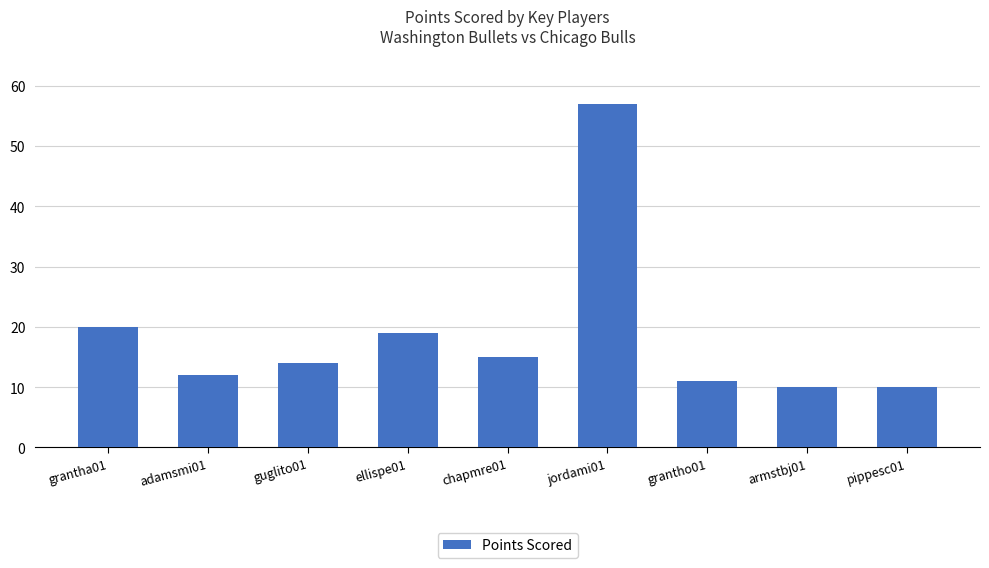

Between guglito01 and pippesc01, which is larger?

guglito01